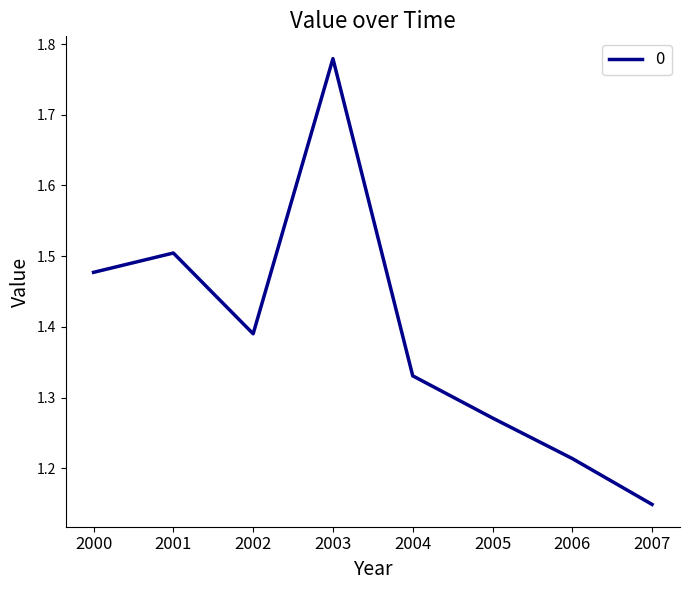

List the labels in order of value, smallest first.

2007, 2006, 2005, 2004, 2002, 2000, 2001, 2003